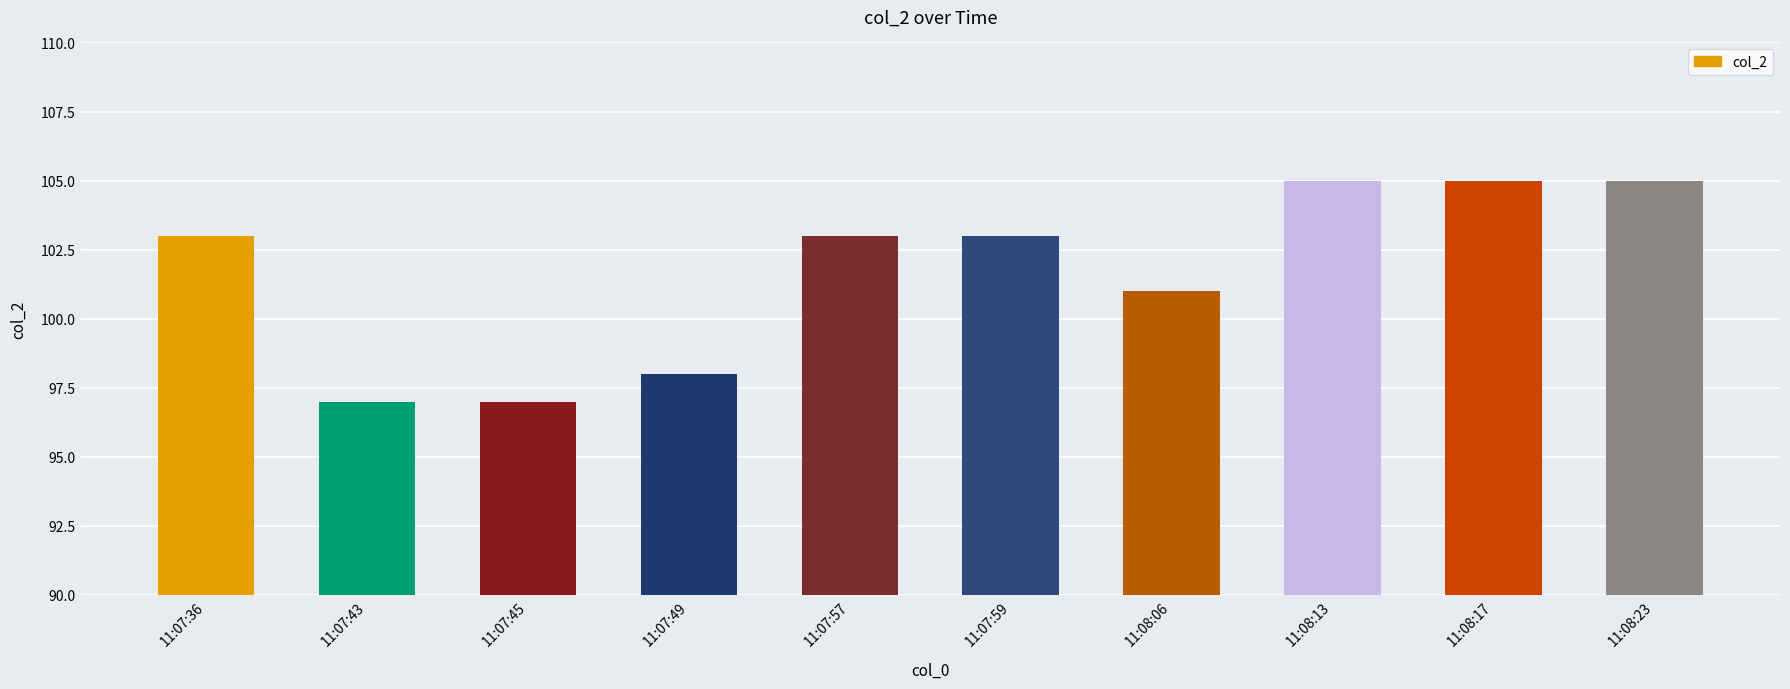

What is the label of the 10th bar from the left?

11:08:23